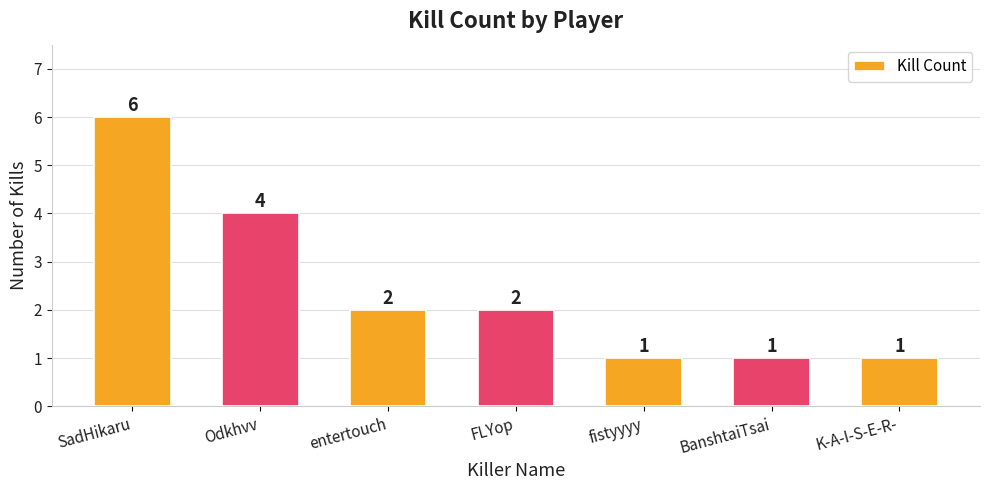

Are the bars grouped side by side (vs. stacked)?

No